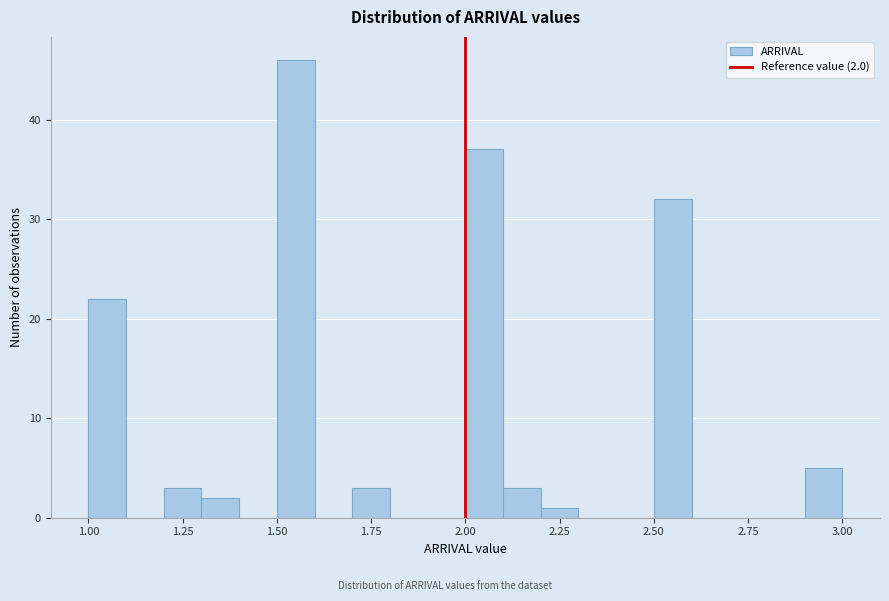

Around what value on the x-axis is the tallest bar? Give the approximate position of its centre, as read against the axis.

1.55